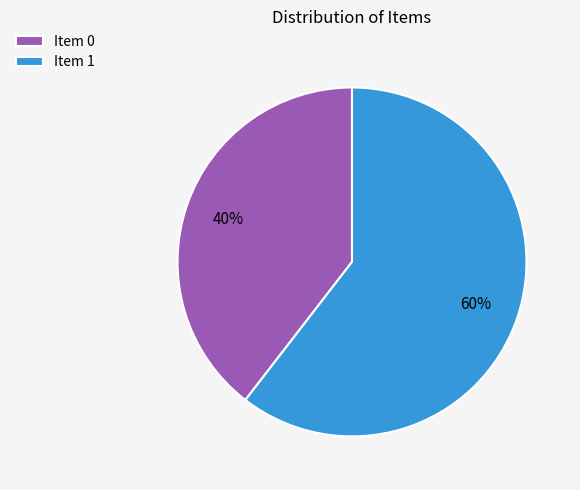

Count the number of slices in the pie.

2